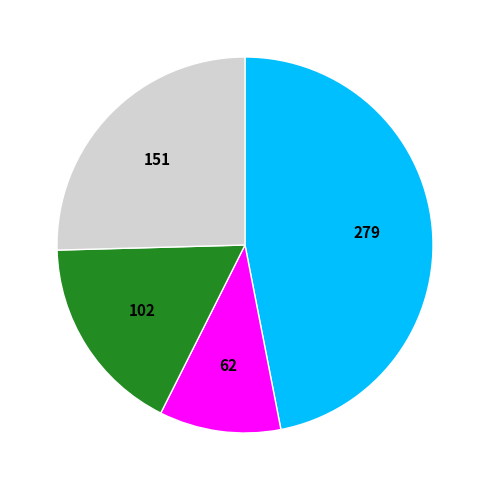

Count the number of slices in the pie.

4